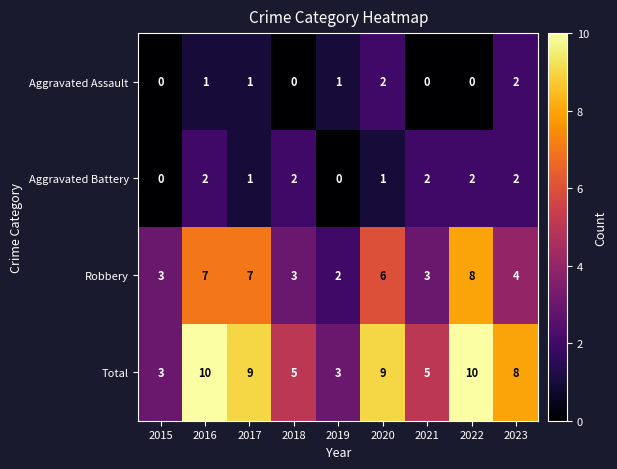

How many values in the Aggravated Battery series are below 2?

4